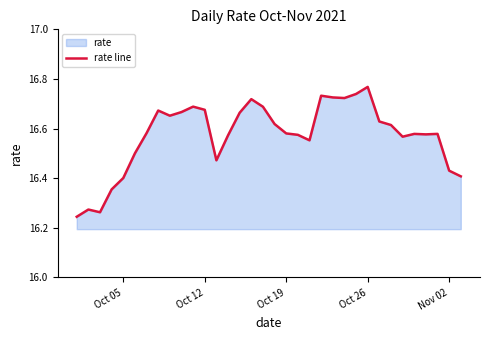

How many distinct data groups are displayed?

1